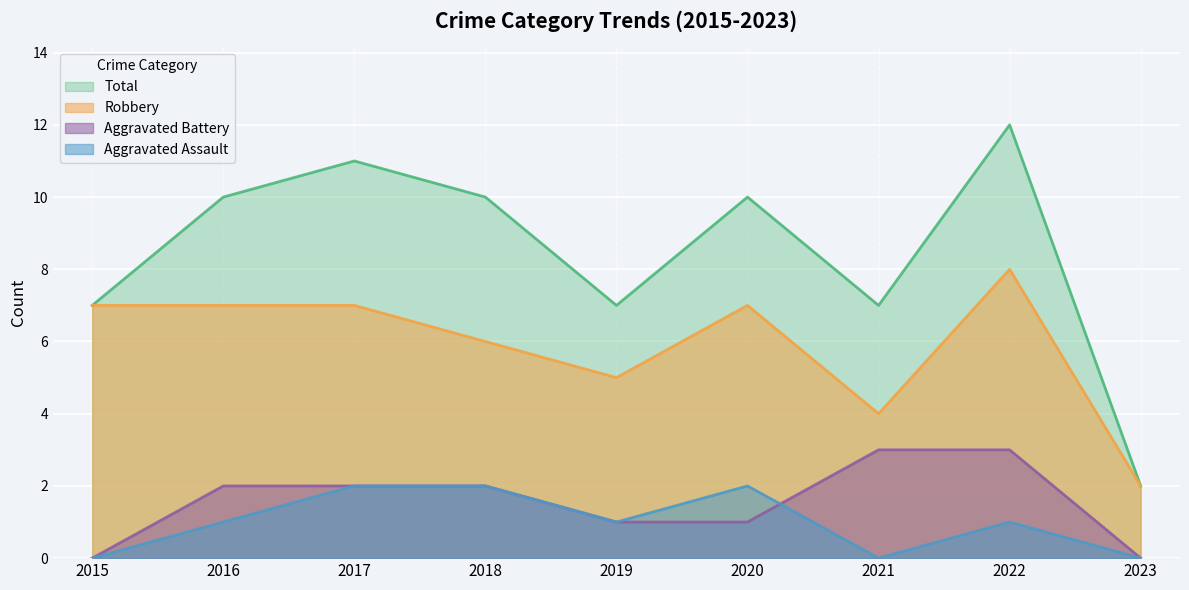

How many lines are shown in the chart?

4